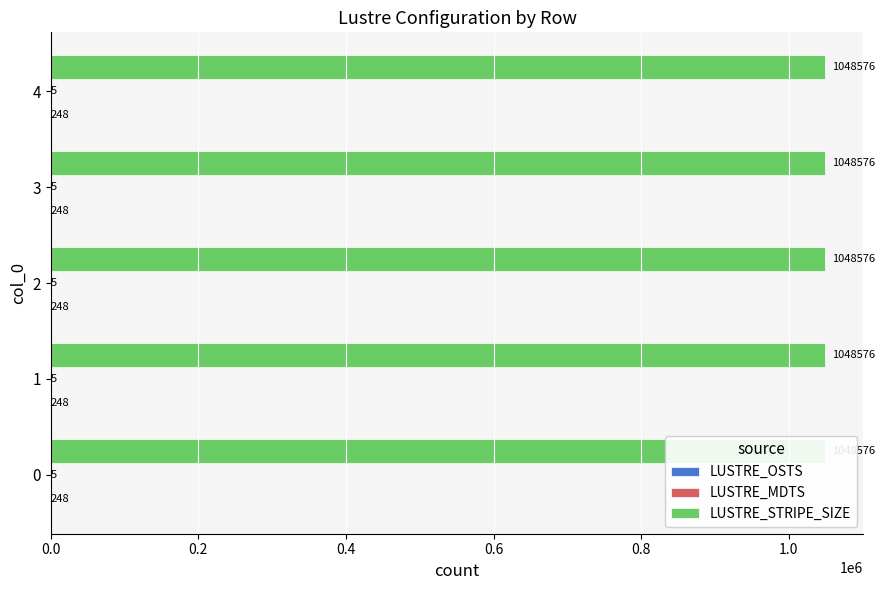

Which series has the largest range (max minus min)?

LUSTRE_OSTS